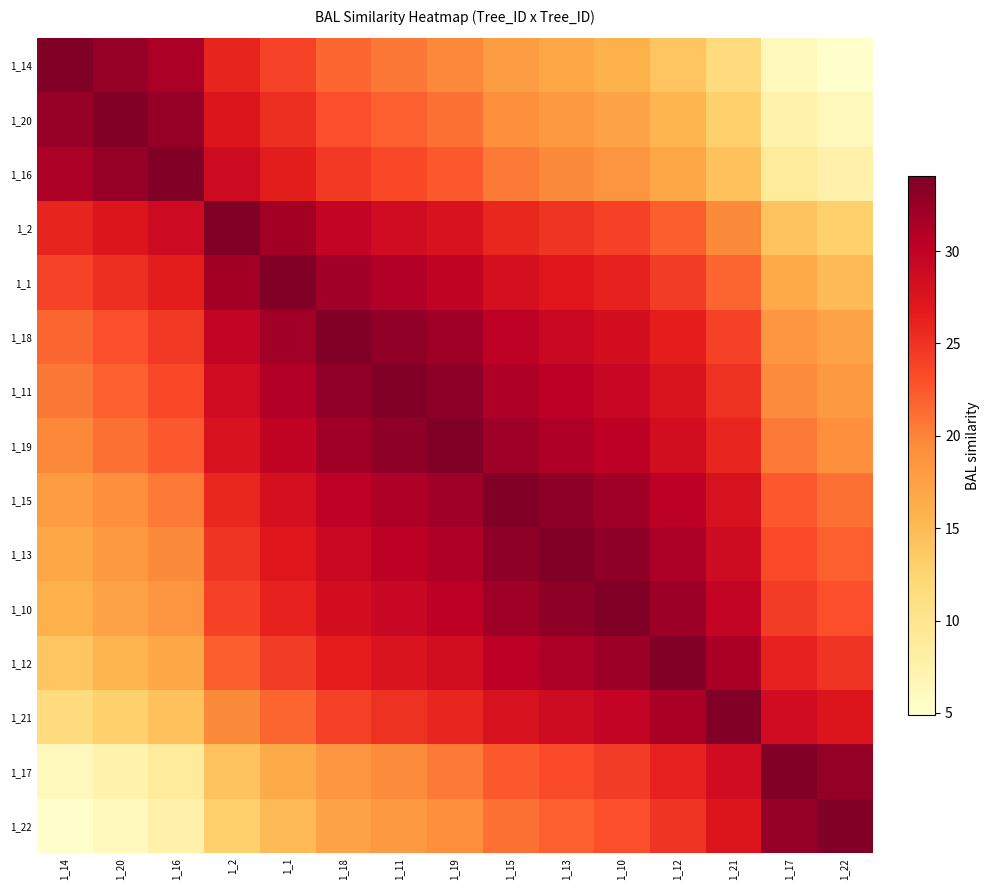

At which category is the sum across all series the highest?

1_19